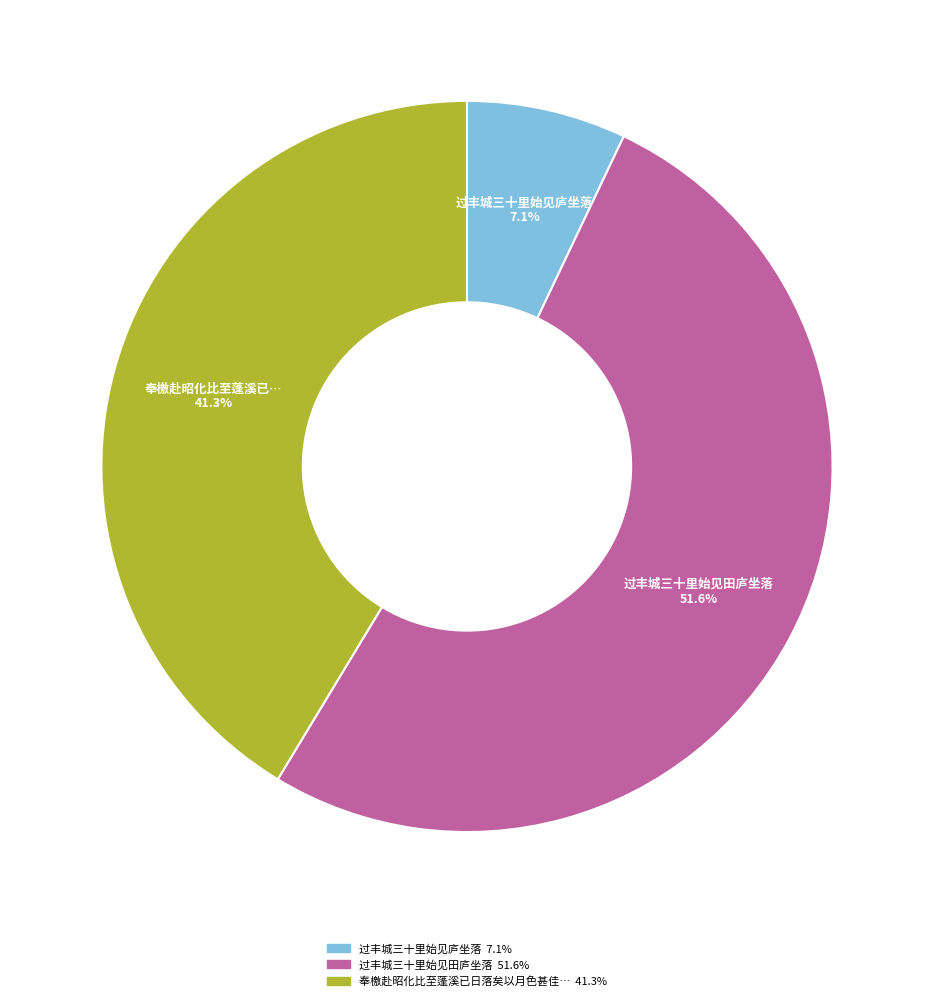

Is there a majority slice in this chart?

Yes